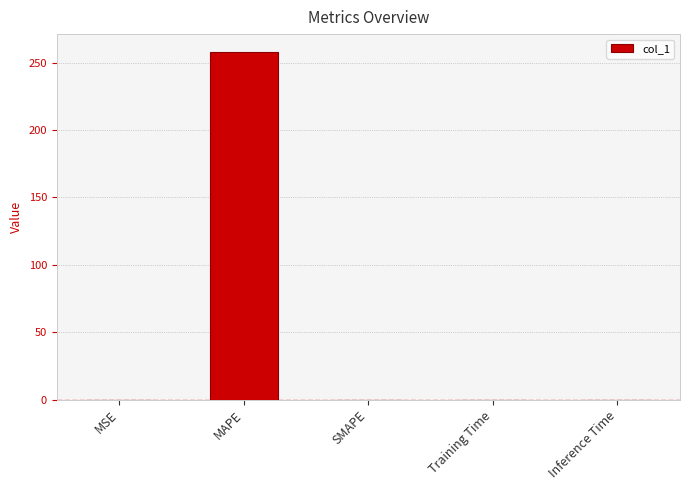

How many distinct data groups are displayed?

1